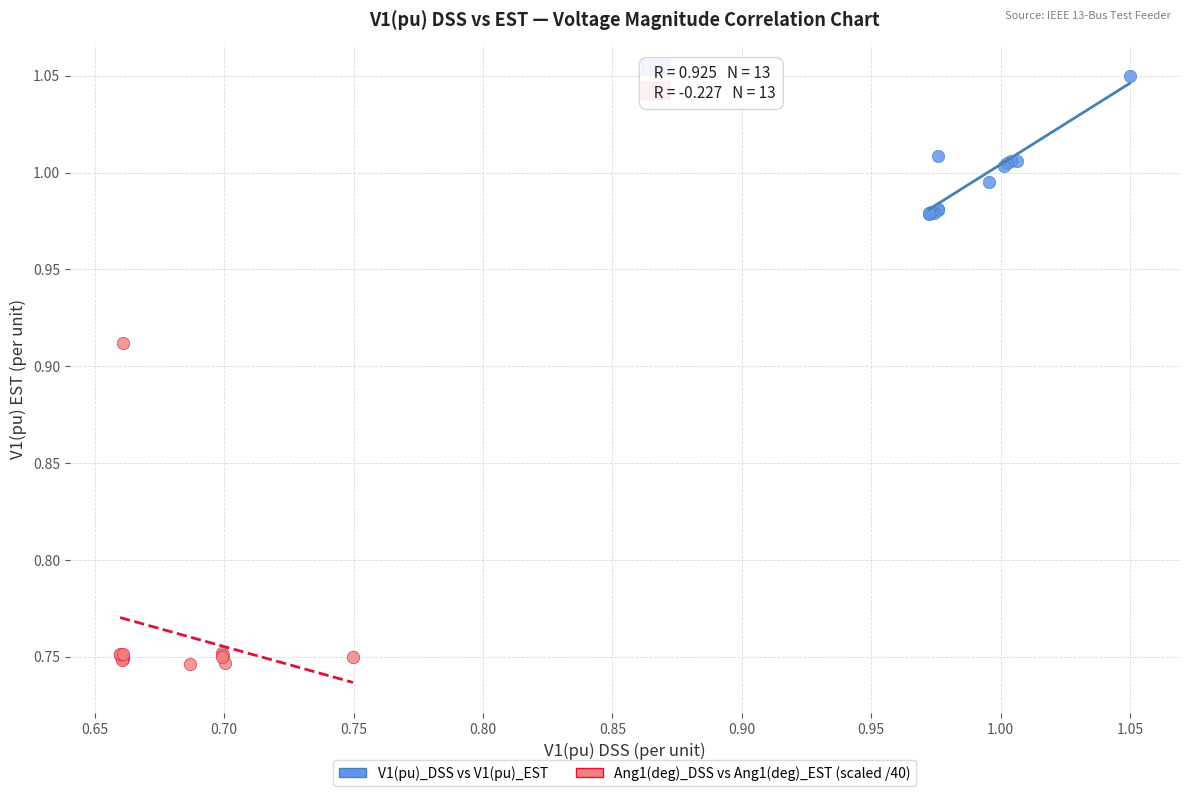

Which series contains the lowest Y value?

Ang1(deg)_DSS vs Ang1(deg)_EST (scaled /40)